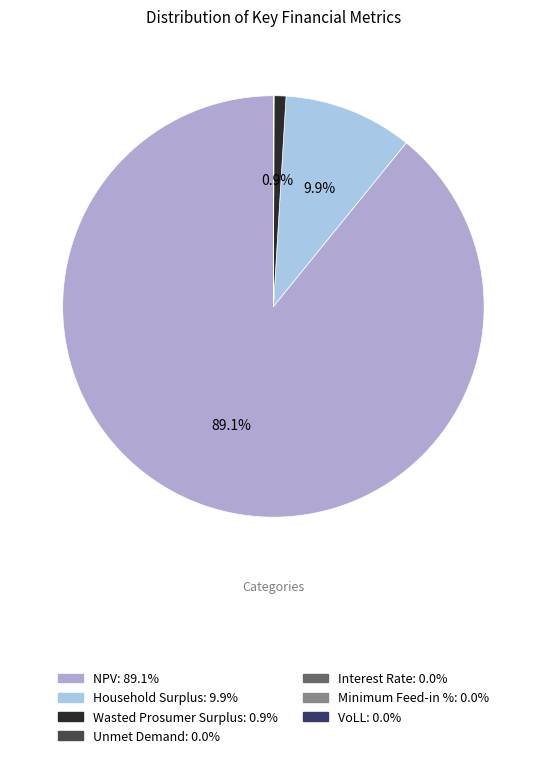

Which category has the smallest portion of the pie?

Minimum Feed-in %